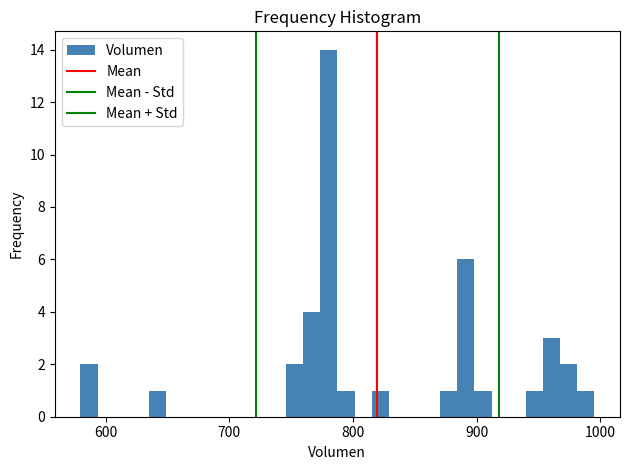

Around what value on the x-axis is the tallest bar? Give the approximate position of its centre, as read against the axis.

780